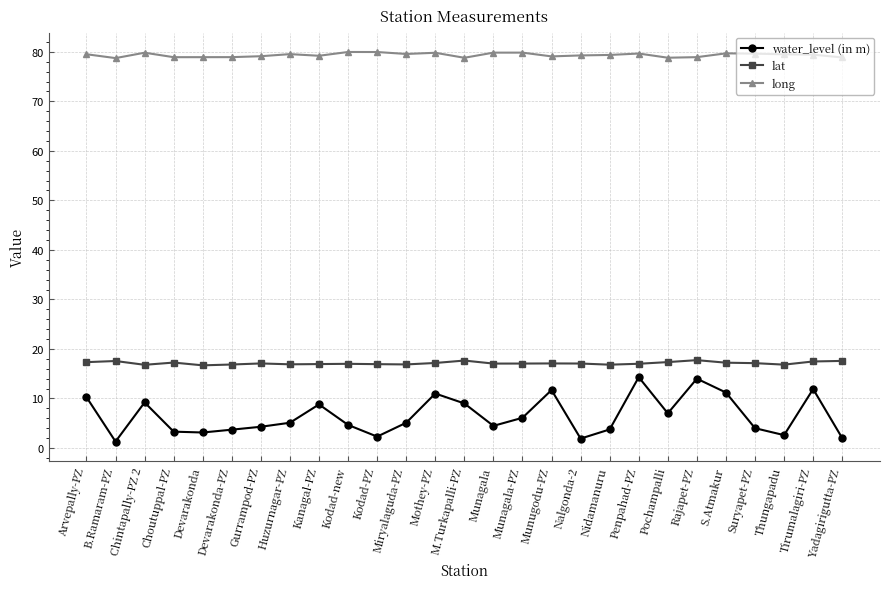

Is it true that water_level (in m) equals 4.2 at Munugodu-PZ?

False